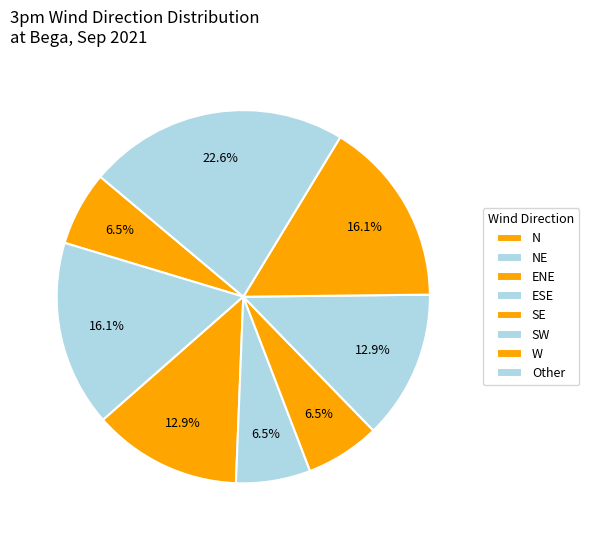

How many slices are in this pie chart?

8